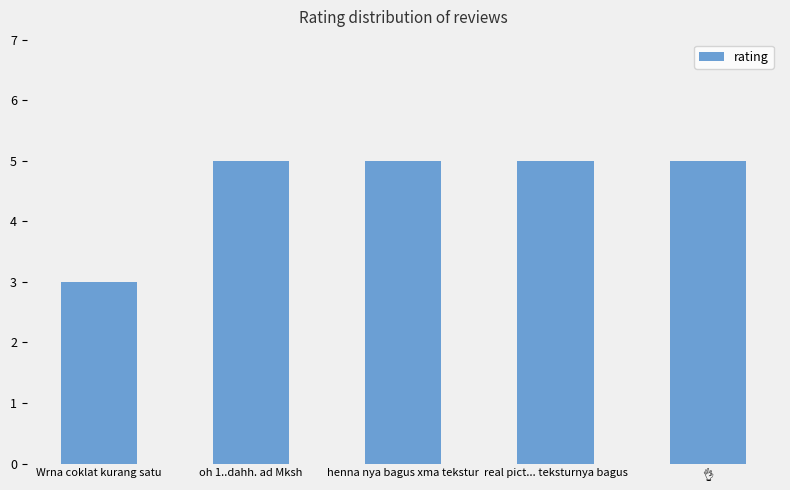

At which category does the chart reach its minimum across all series?

Wrna coklat kurang satu